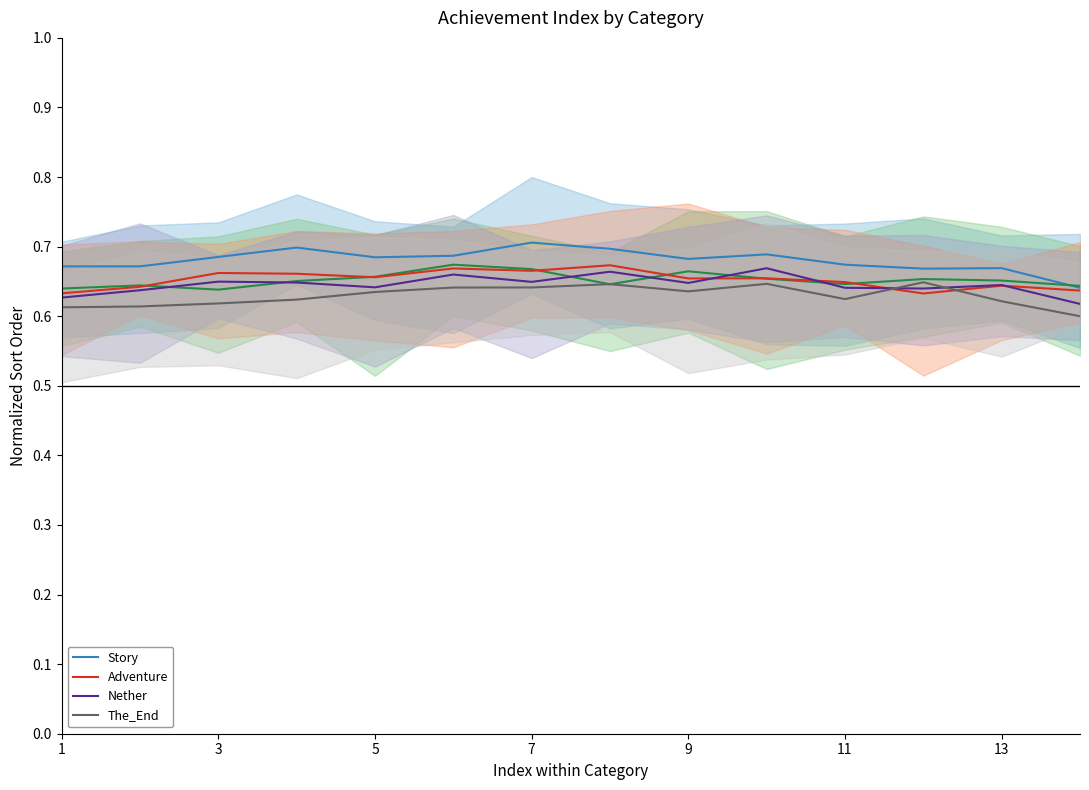

What is the total value across all series at 13?

3.2